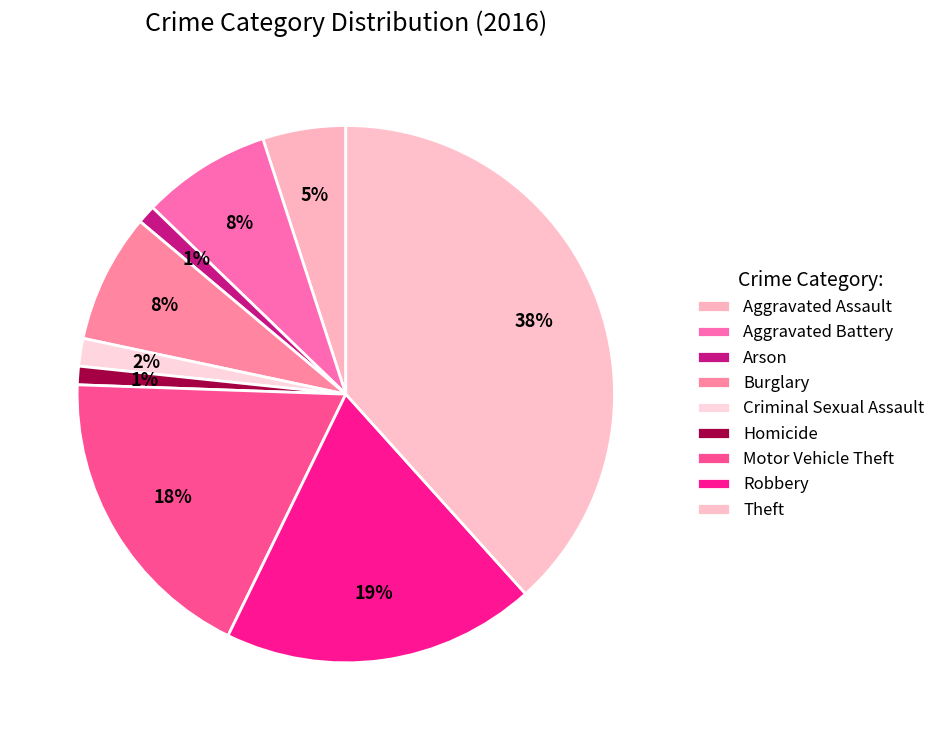

What percentage is the Homicide slice, to the nearest percent?

1%